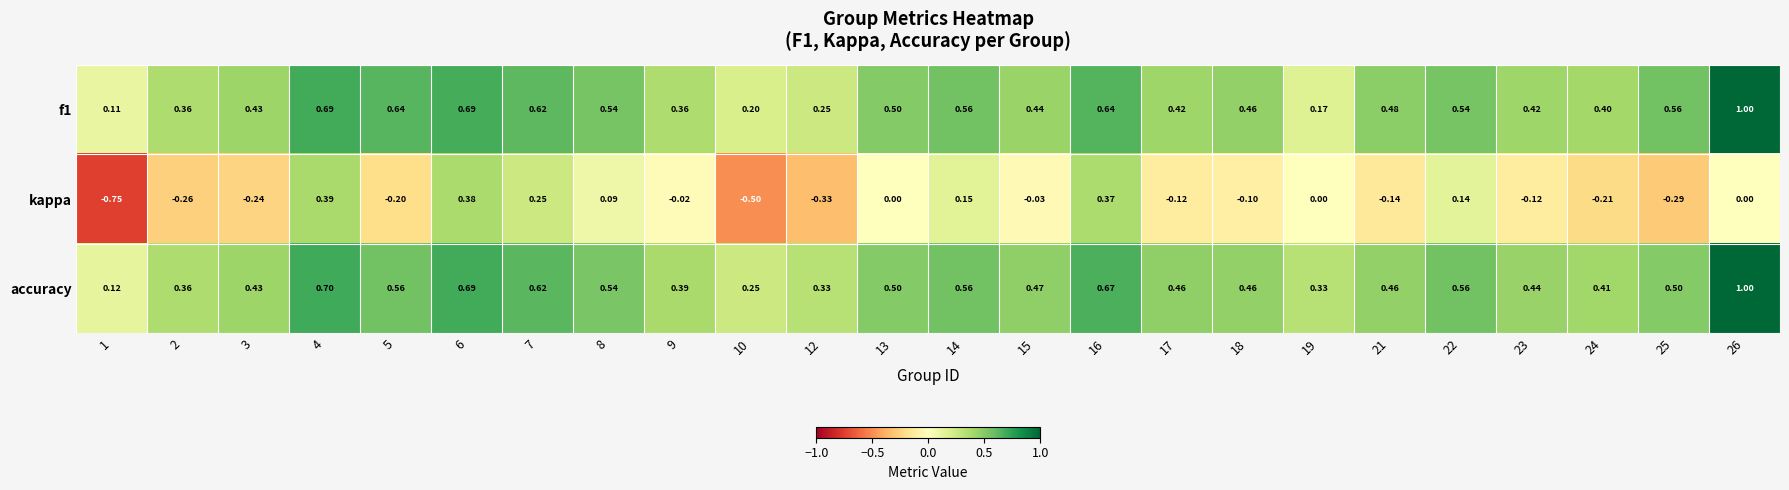

Between 8 and 10, which series saw the biggest shift?

kappa